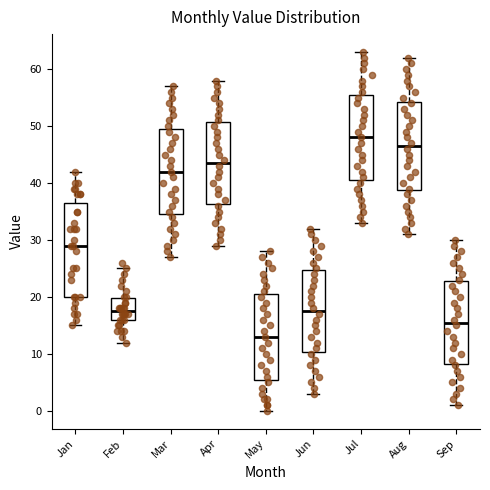

Reading left to right, transcribe this box plot: for each box, give where its median line is, the range the box spans, and where its two whiskers end, as read against the y-axis. The values are not printed on the chart, so give them approximately, as read against the axis.

Jan: median 29, box 20 to 37, whiskers 15 to 42
Feb: median 18, box 16 to 20, whiskers 12 to 25
Mar: median 42, box 35 to 50, whiskers 27 to 57
Apr: median 44, box 36 to 51, whiskers 29 to 58
May: median 13, box 6 to 21, whiskers 0 to 28
Jun: median 18, box 10 to 25, whiskers 3 to 32
Jul: median 48, box 41 to 56, whiskers 33 to 63
Aug: median 47, box 39 to 54, whiskers 31 to 62
Sep: median 16, box 8 to 23, whiskers 1 to 30